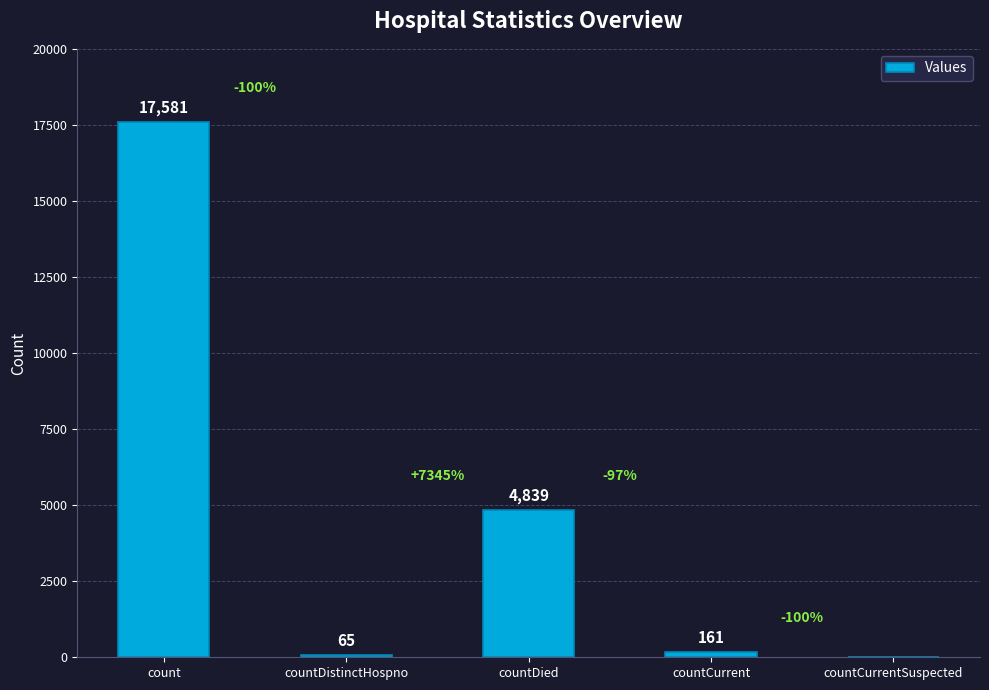

What is the sum of all values?

22646